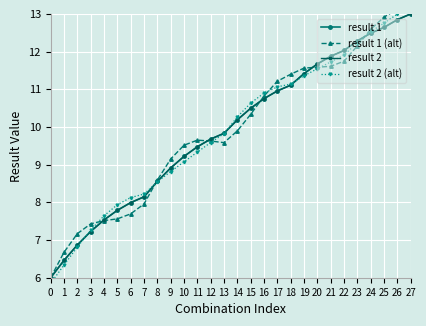

Is the value of result 1 at 1 greater than the value of result 2 (alt) at 13?

No